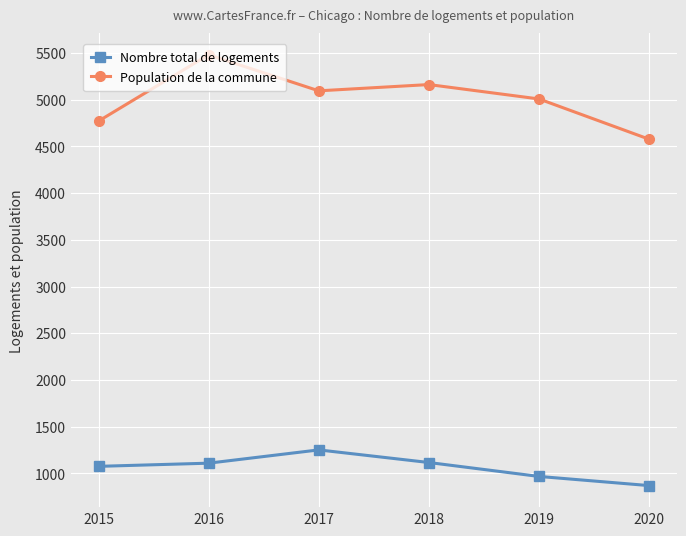

In Nombre total de logements, how many points are higher than both neighbors (excluding endpoints)?

1